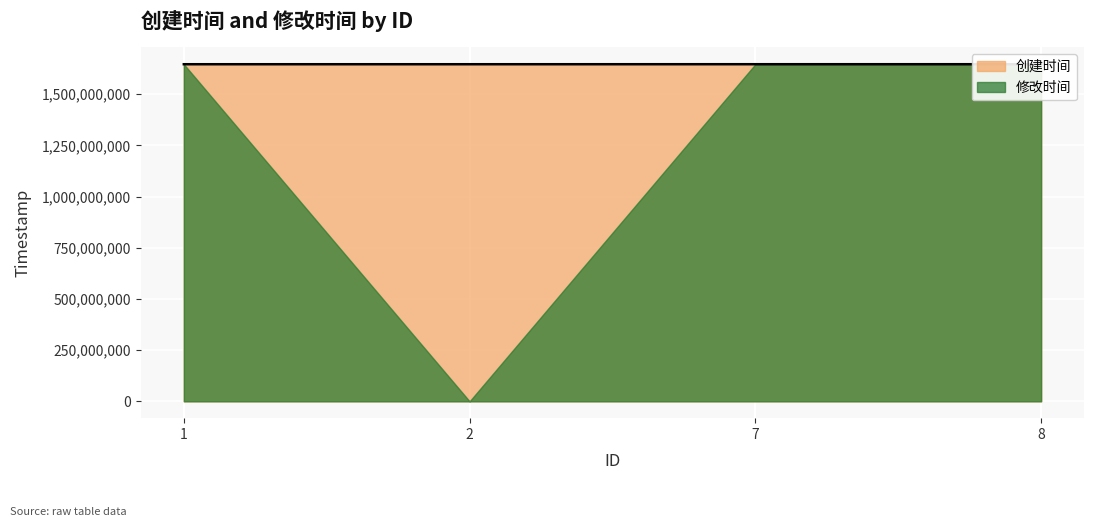

Is it true that the value at 7 is 1646403028?

True